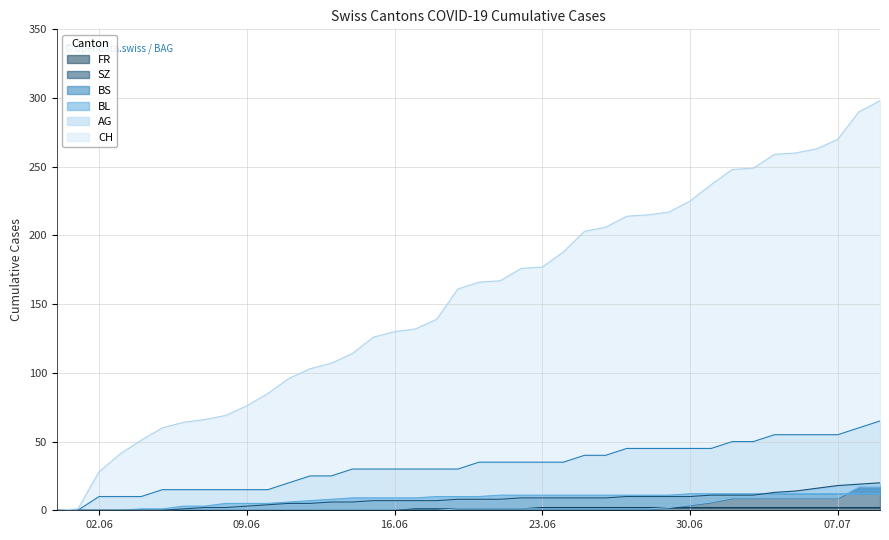

True or false: AG and BS intersect in this chart.

False